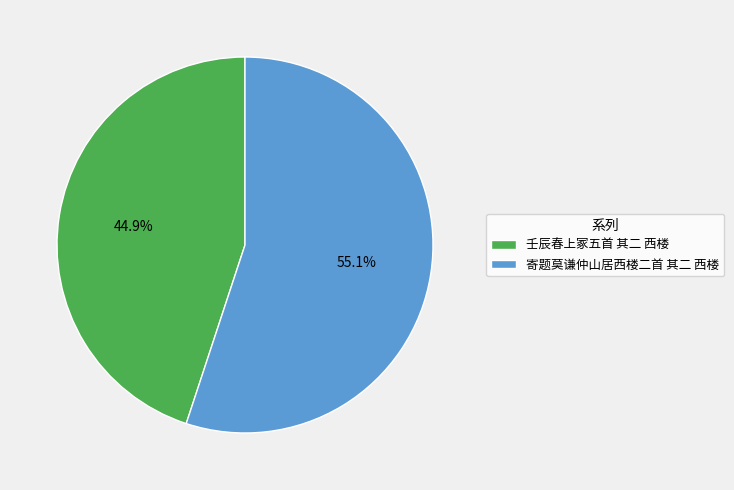

To the nearest percent, what is the difference between the 寄题莫谦仲山居西楼二首 其二 西楼 and 壬辰春上冢五首 其二 西楼 slice percentages?

10%